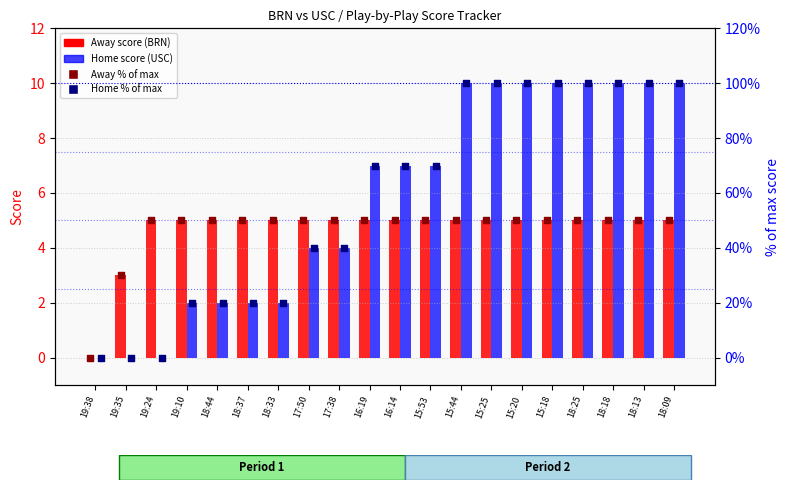

Which series has the largest total across all categories?

Home % of max